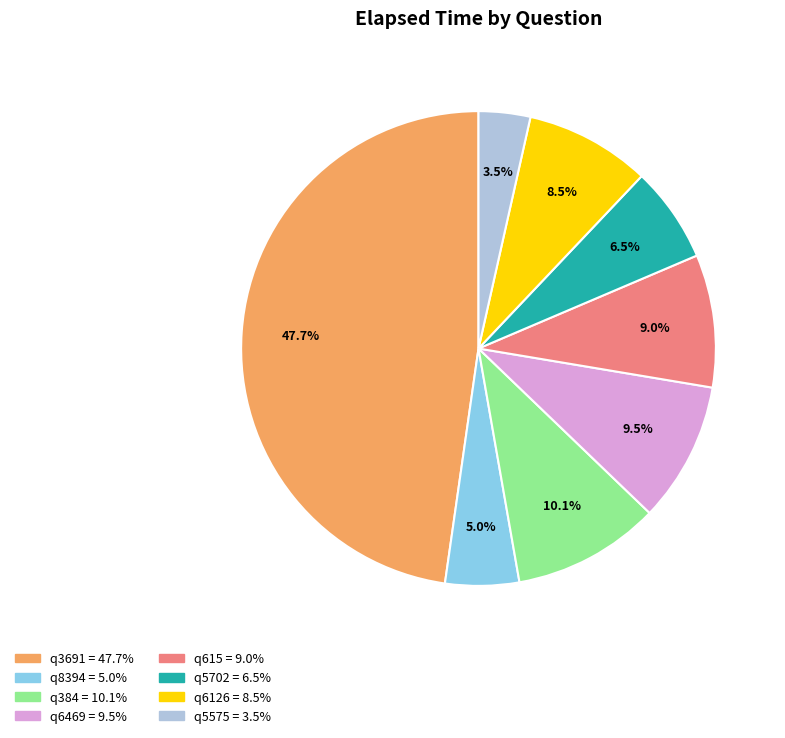

Does q384 represent more than half of the total?

No